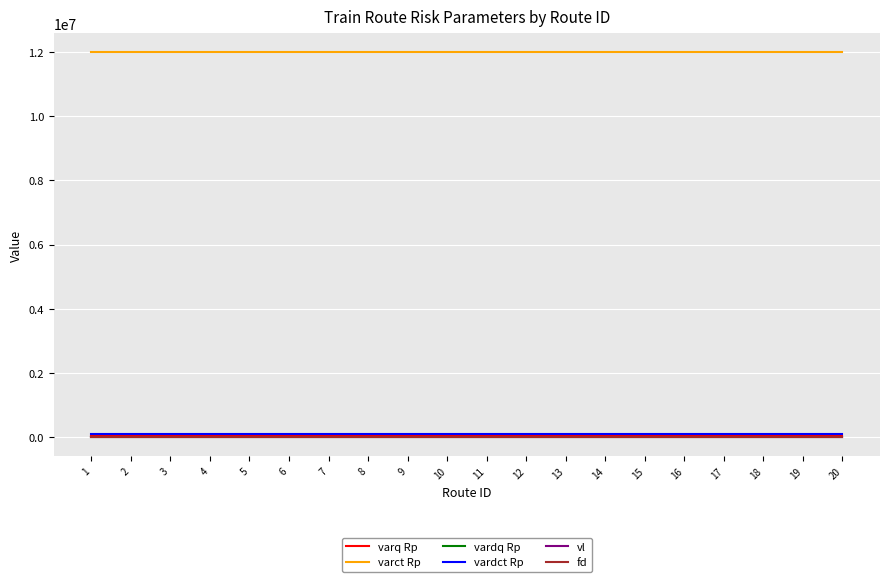

True or false: fd and varct Rp cross at least once.

False